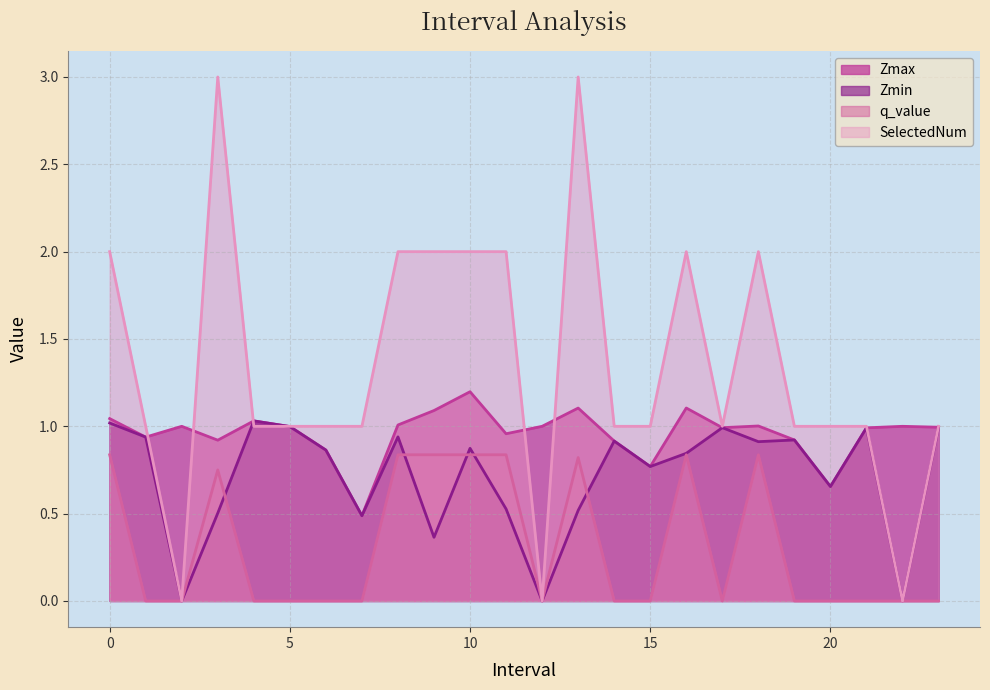

What is the value of the Zmin point at the 2nd from the left?

0.9